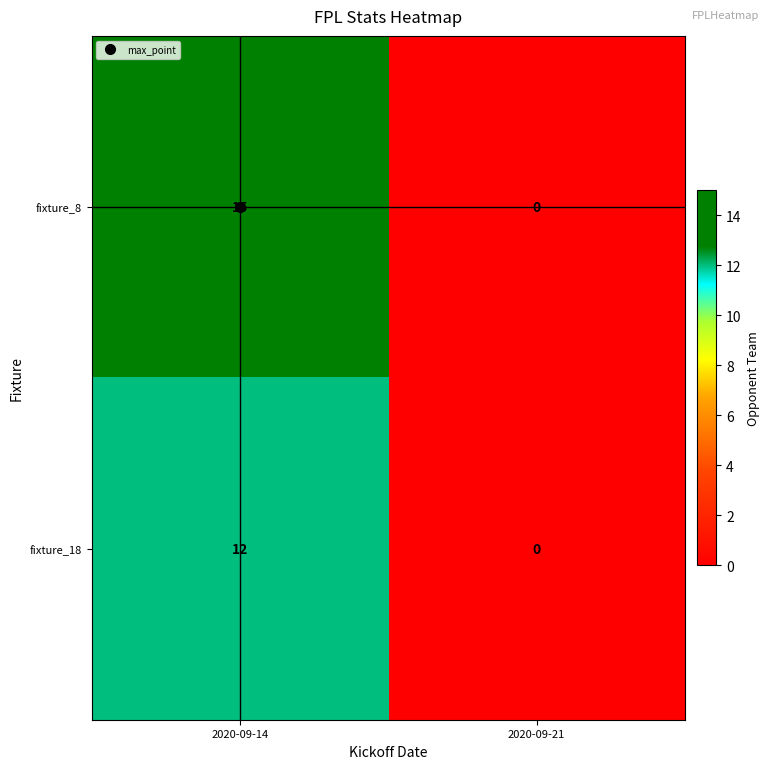

True or false: fixture_8 has a value of 22 at 2020-09-14.

False